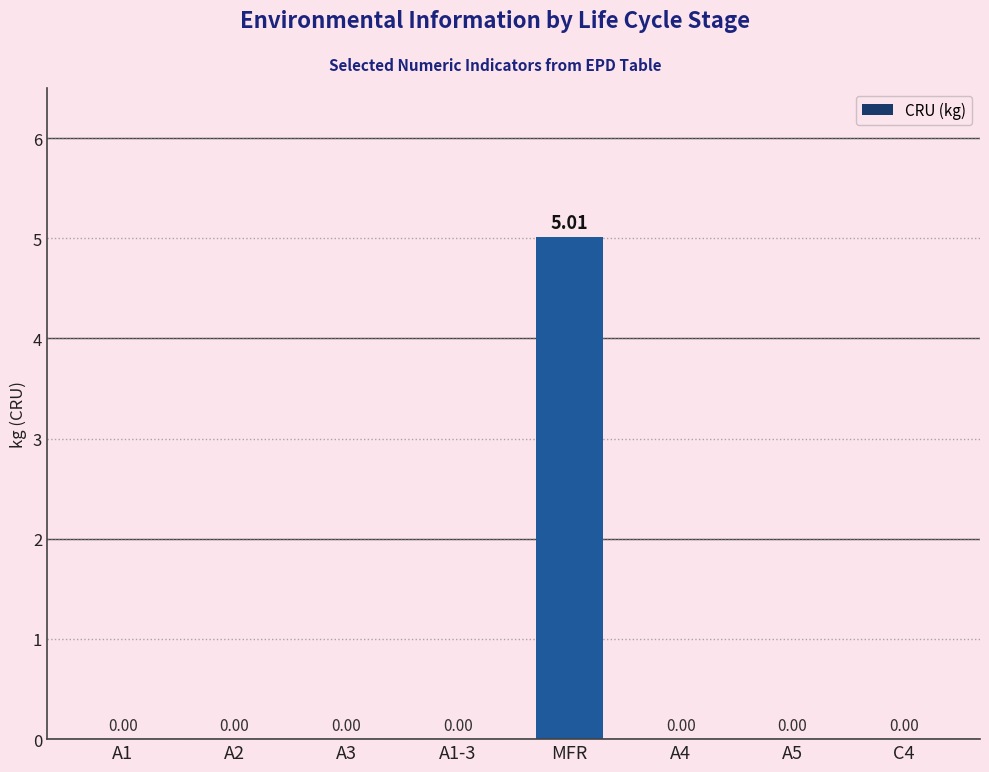

What is the sum of all values?

5.0